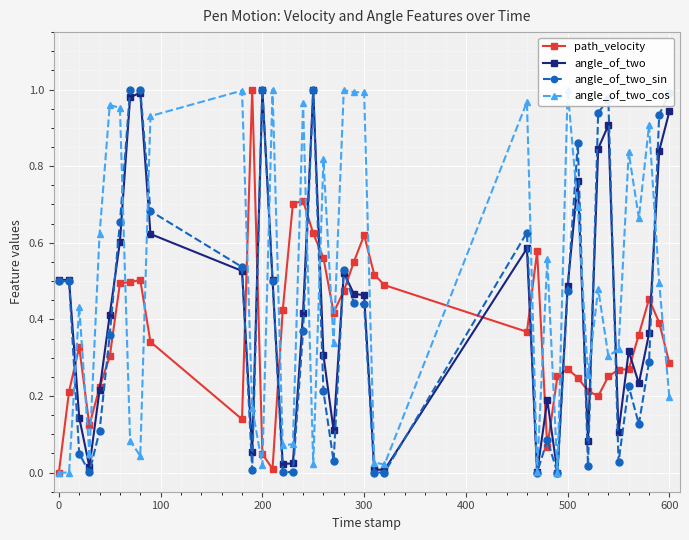

Which series has the largest total across all categories?

angle_of_two_cos